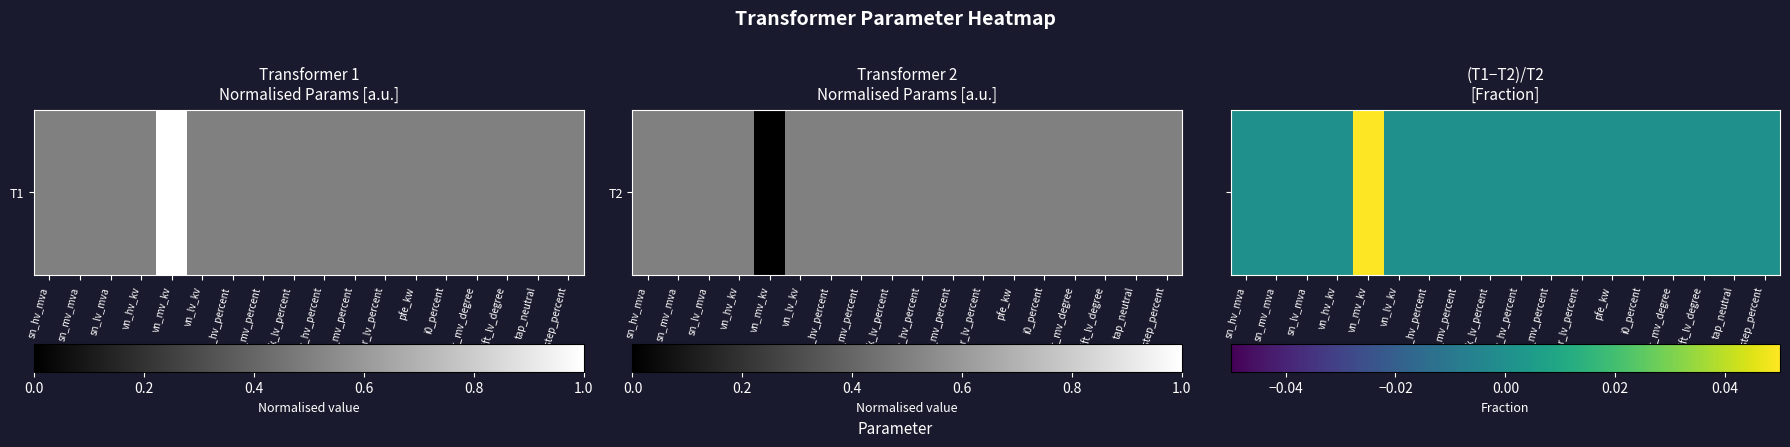

Rank the categories by value from highest to lowest.

vn_mv_kv, sn_hv_mva, sn_mv_mva, sn_lv_mva, vn_hv_kv, vn_lv_kv, vk_hv_percent, vk_mv_percent, vk_lv_percent, vkr_hv_percent, vkr_mv_percent, vkr_lv_percent, pfe_kw, i0_percent, shift_mv_degree, shift_lv_degree, tap_neutral, tap_step_percent